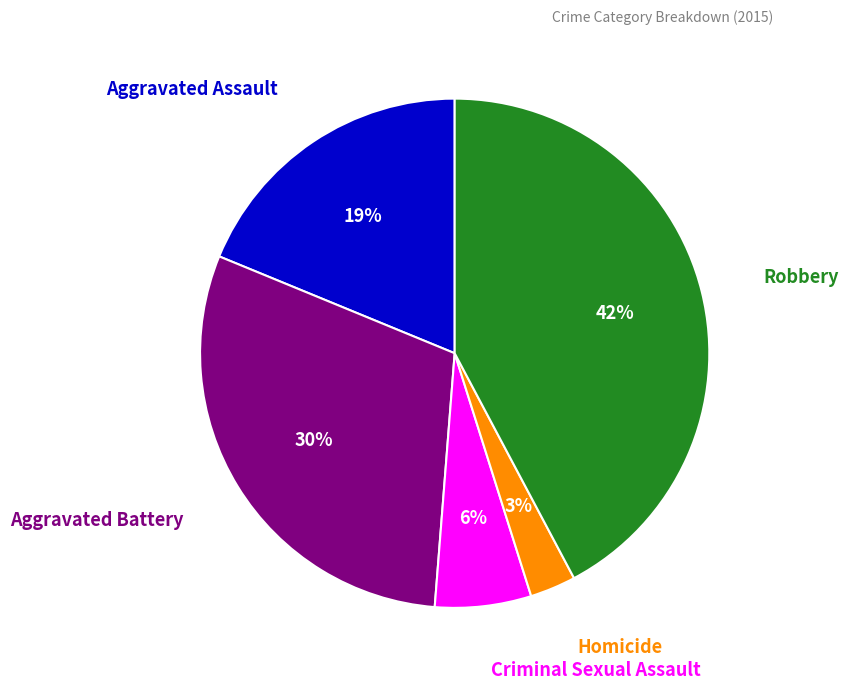

To the nearest percent, what is the average slice percentage?

20%